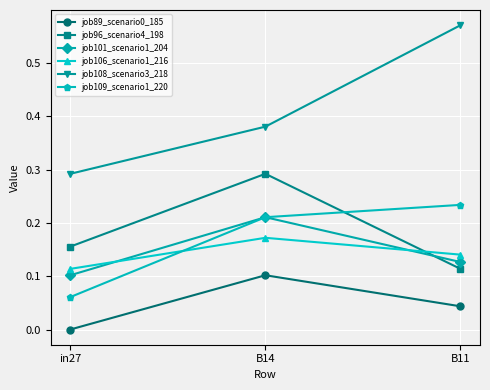

Which series has the widest spread of values?

job108_scenario3_218